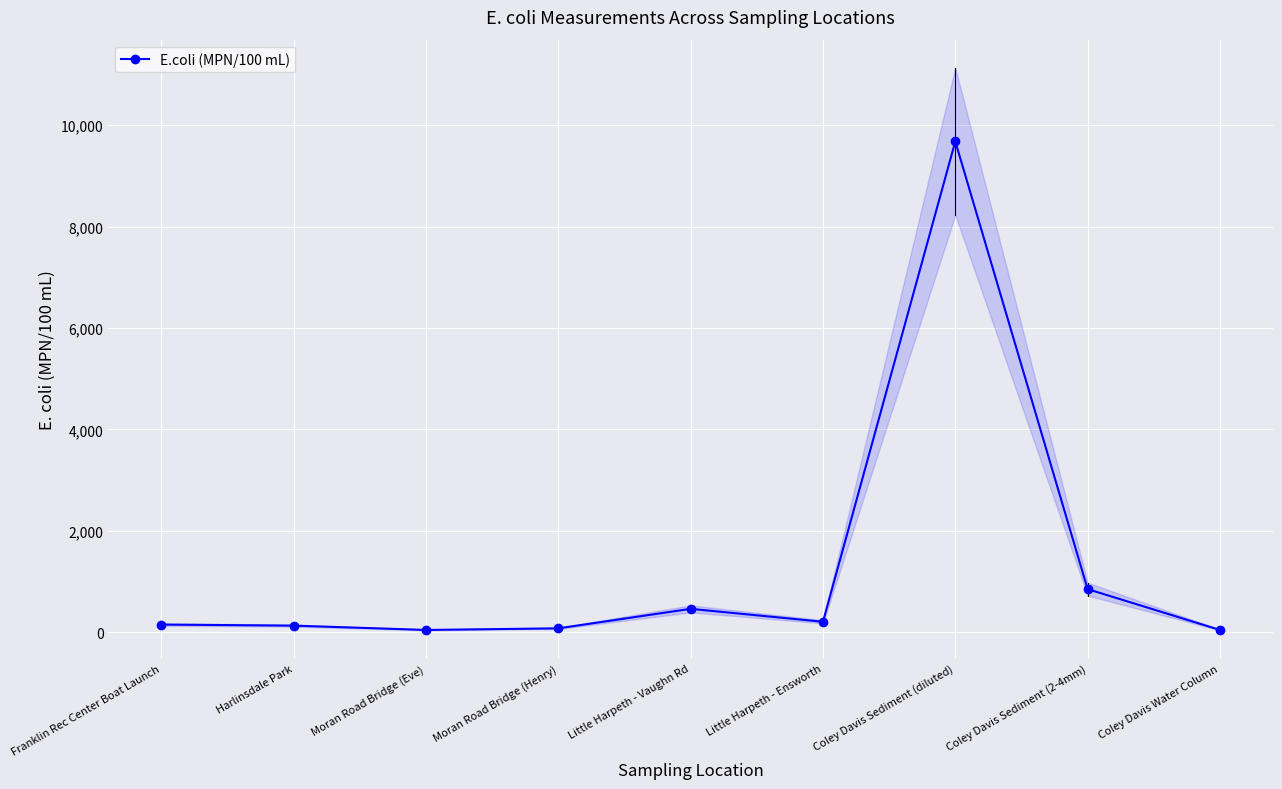

What is the label of the 7th point from the right?

Moran Road Bridge (Eve)